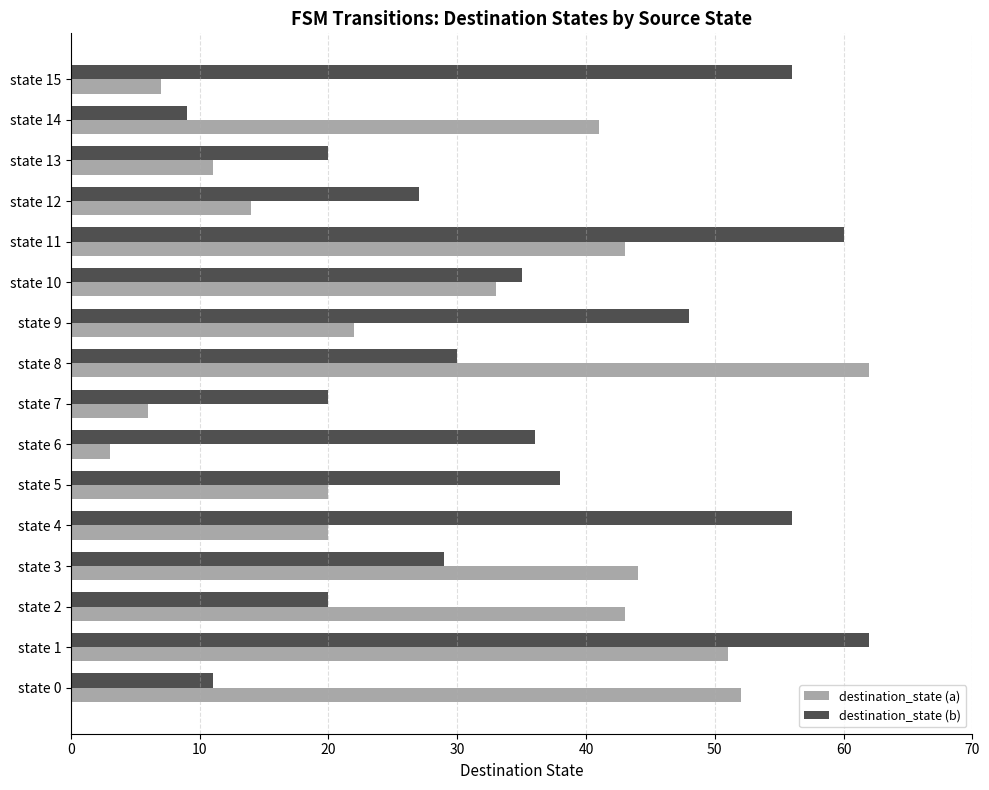

True or false: destination_state (a) has a value of 11 at state 15.

False